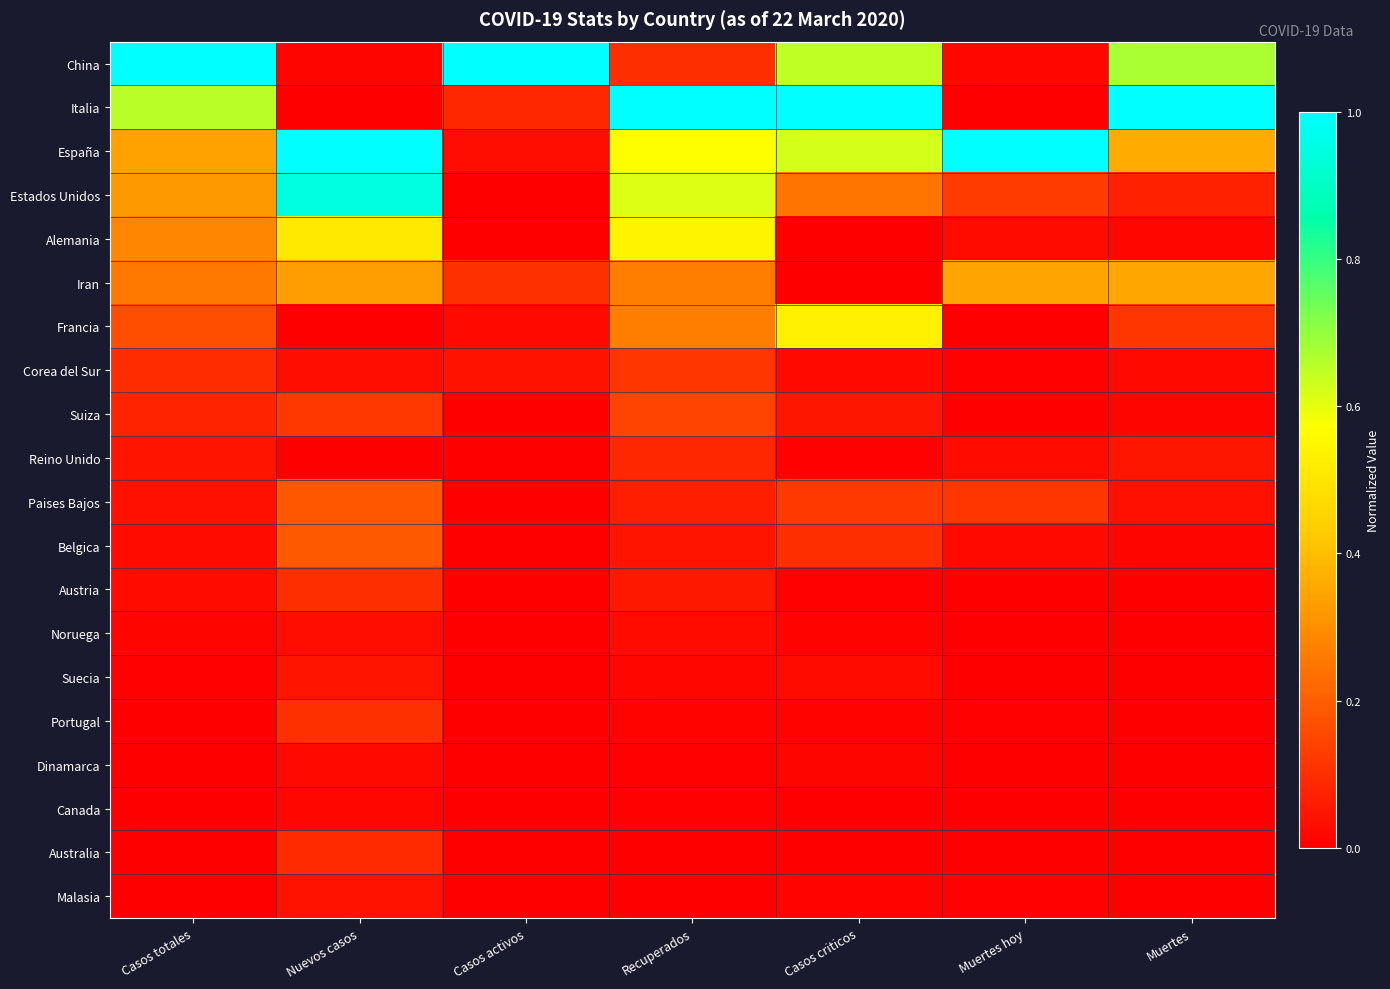

How many categories are shown in the chart?

7